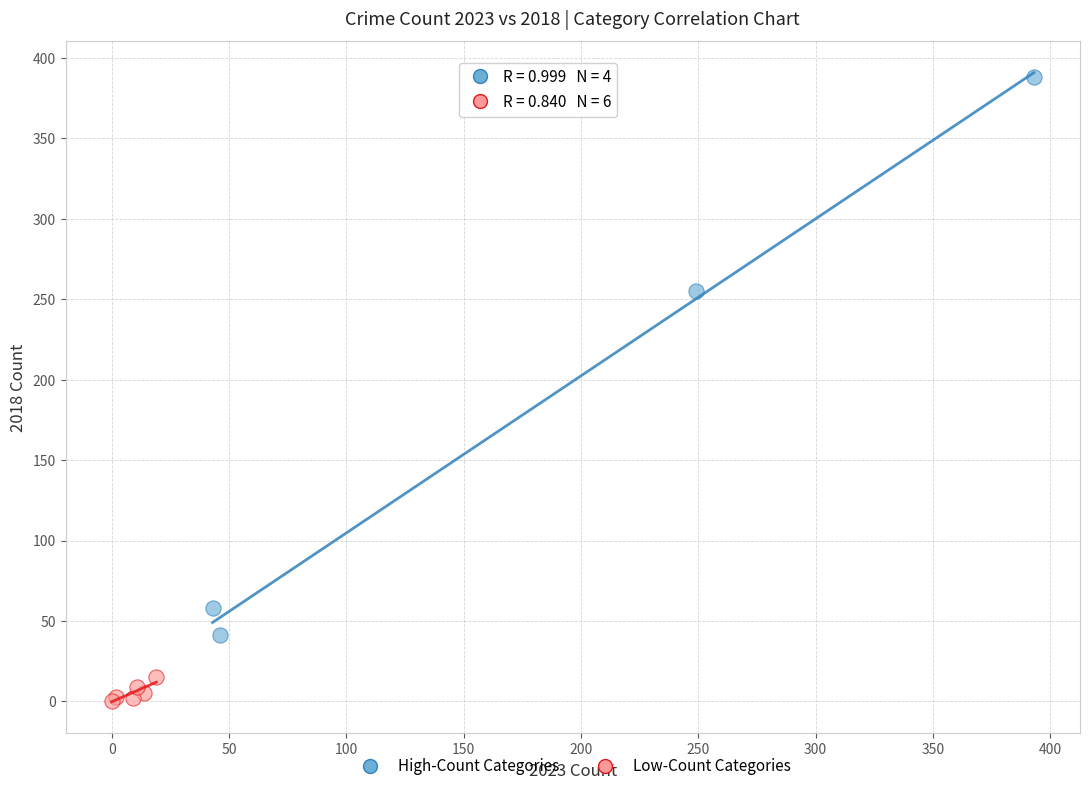

Which series has the largest Y range (max minus min)?

High-Count Categories